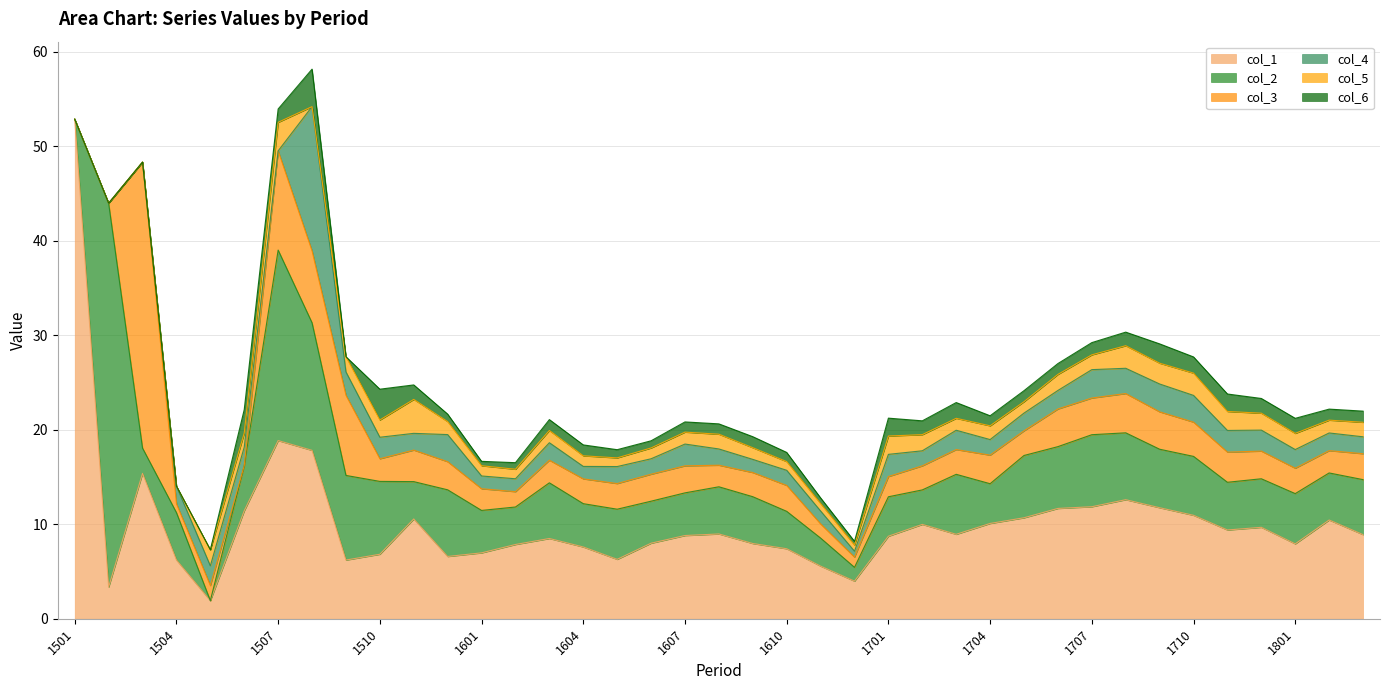

Which series has the largest total across all categories?

col_1